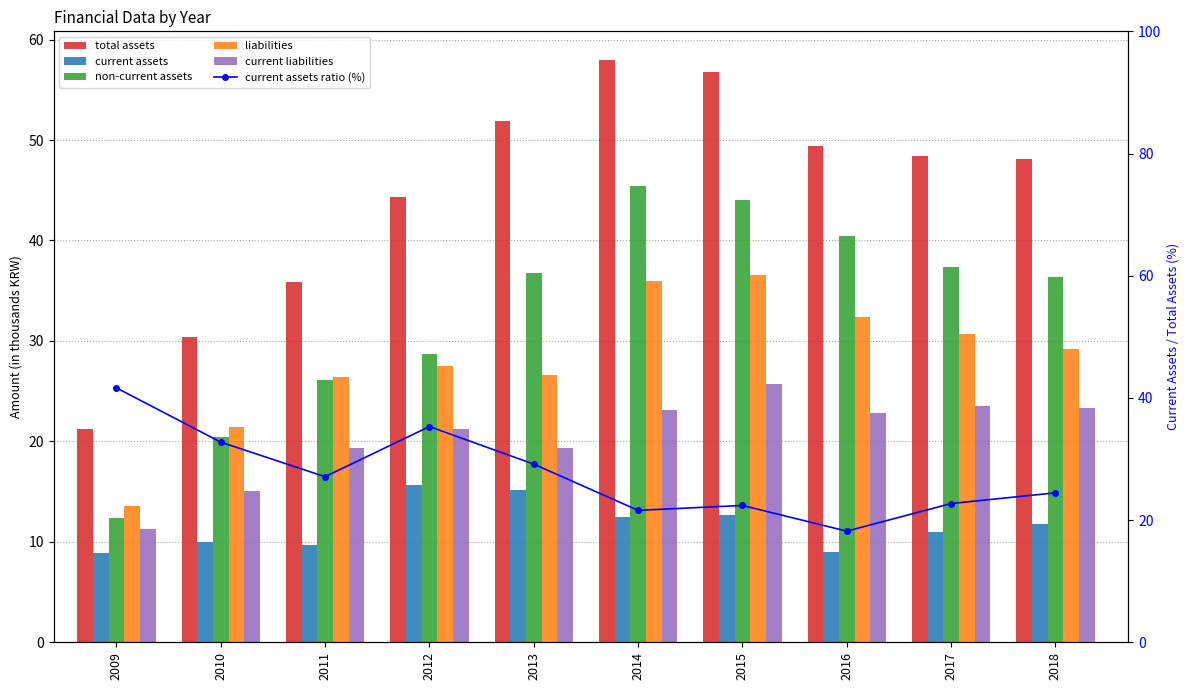

Where is liabilities nearest to the value 25?

2011